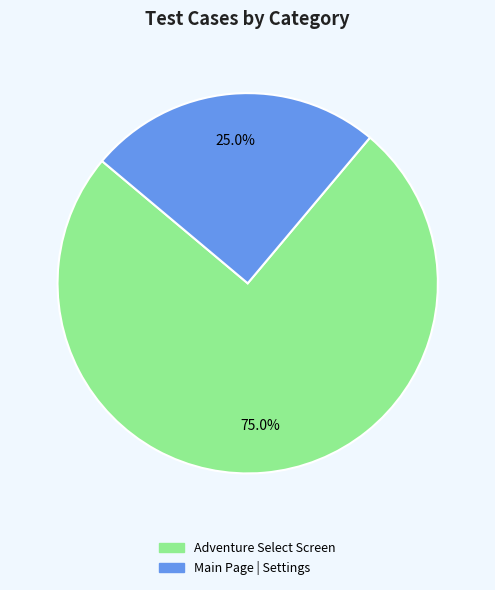

How many segments does this pie chart have?

2